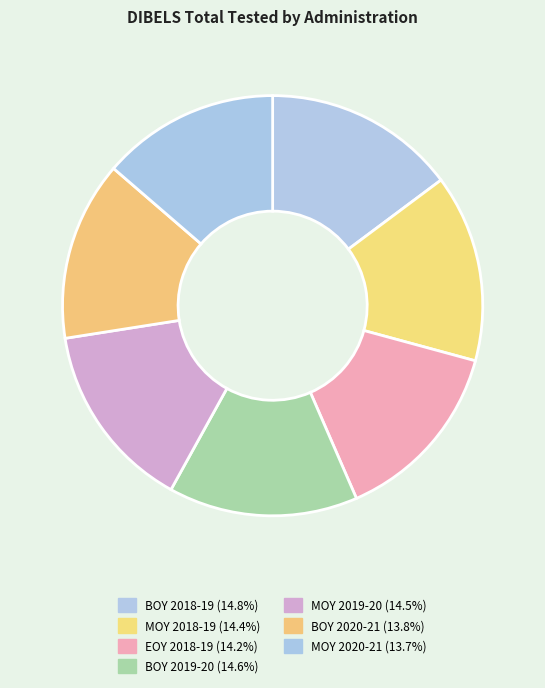

To the nearest percent, what percentage of the pie is BOY 2018-19?

15%